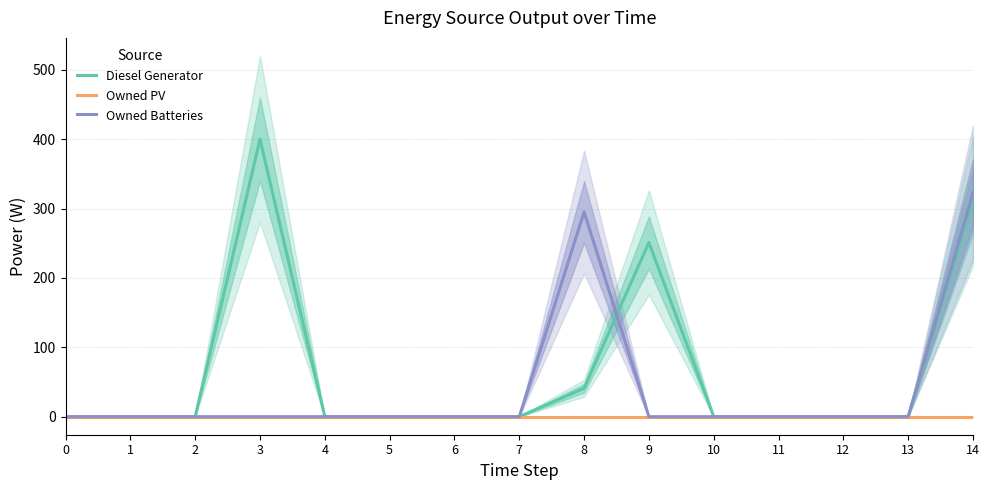

The value of Owned Batteries at 1 is -209. True or false?

False